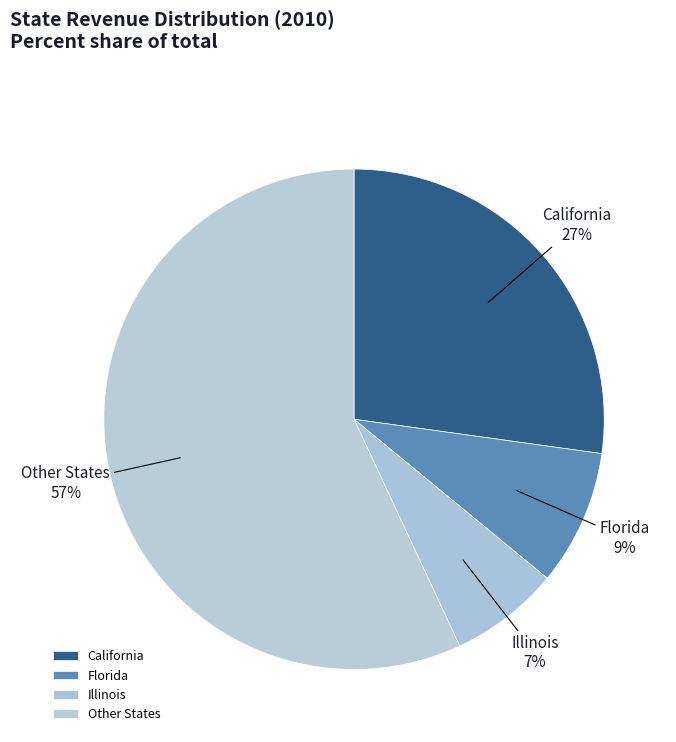

Approximately how many times larger is the value at California compared to Other States?

0.5